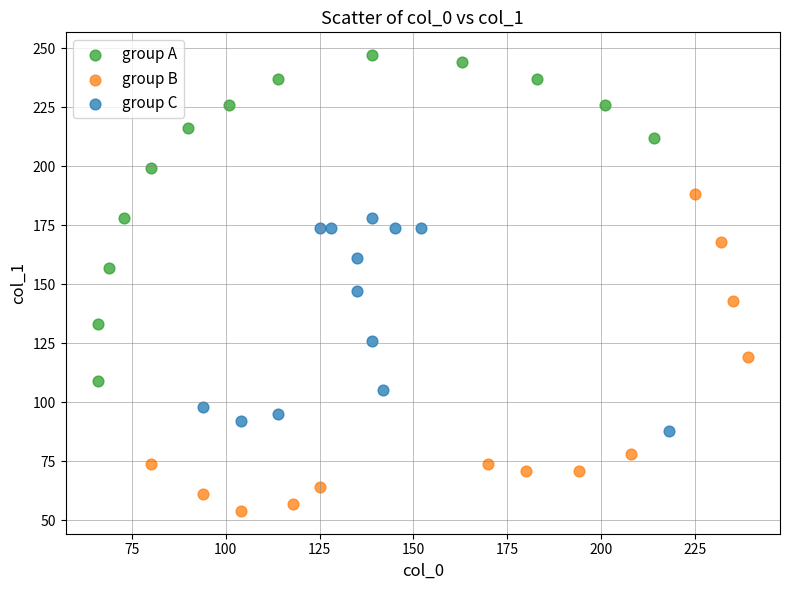

Which series reaches the minimum Y coordinate?

group B